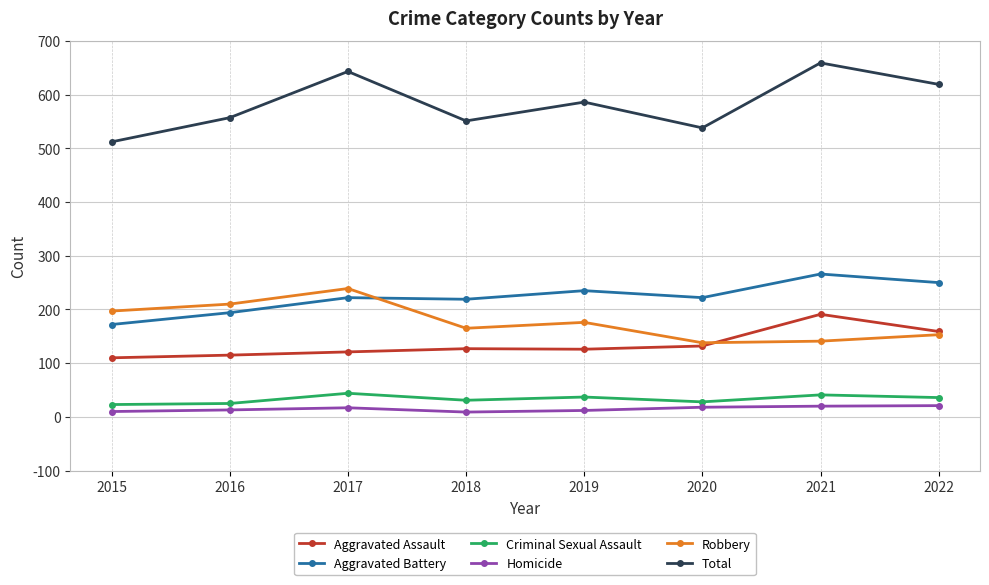

What is the lowest value of the Criminal Sexual Assault series?

23